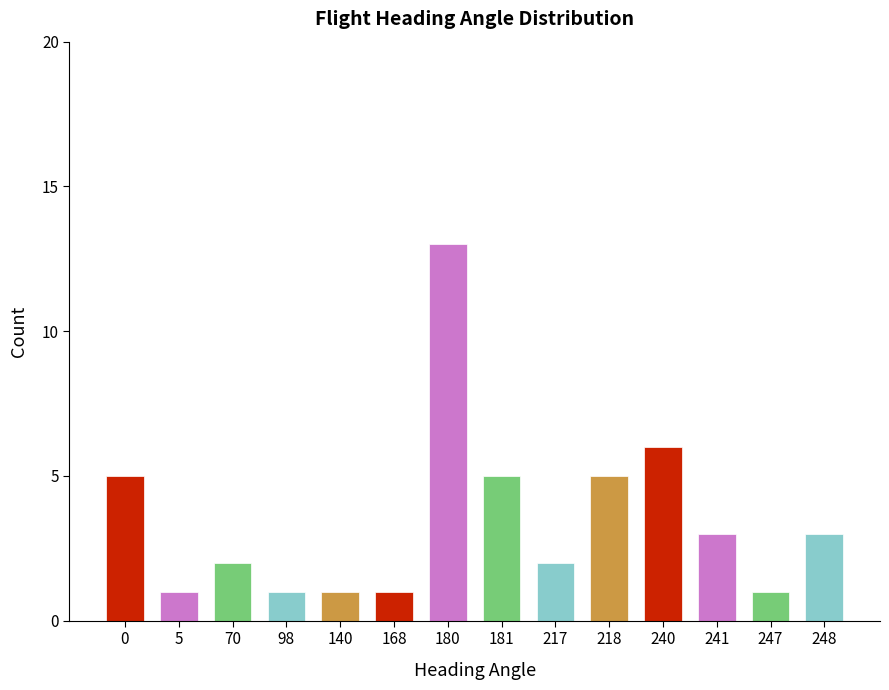

At which label is the value closest to 7?

240